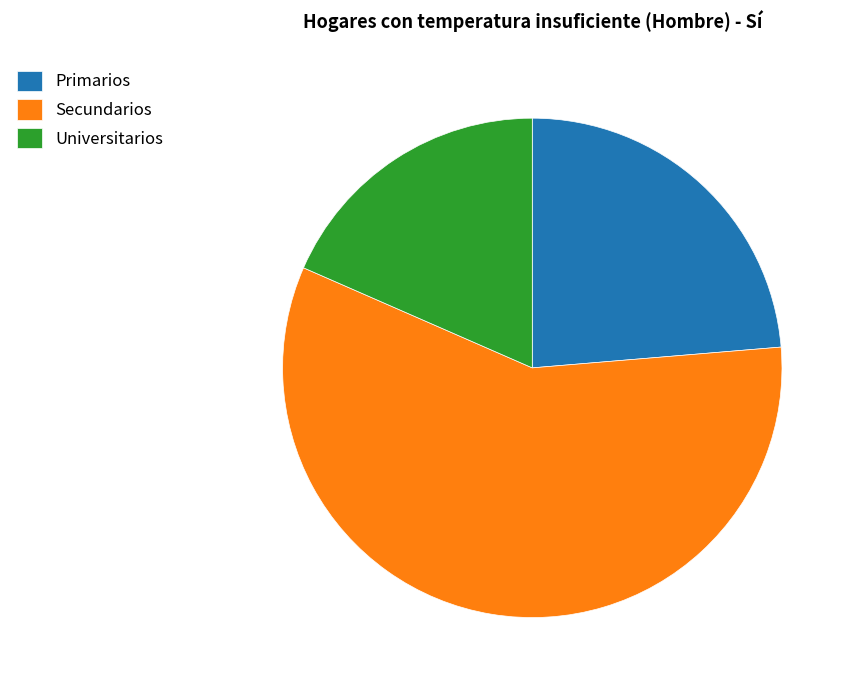

True or false: Universitarios accounts for 18% of the total.

True